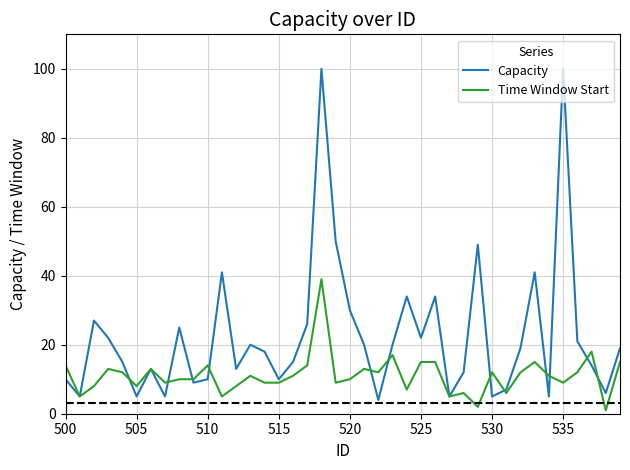

What is the lowest value of the Capacity series?

4